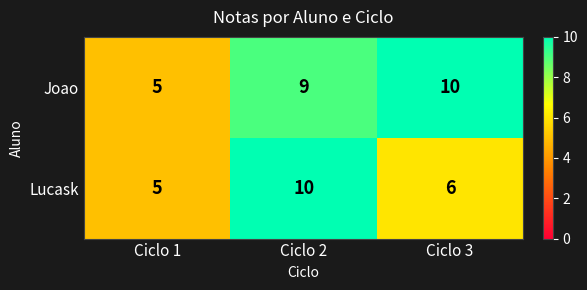

At how many categories does at least one series exceed 7?

2